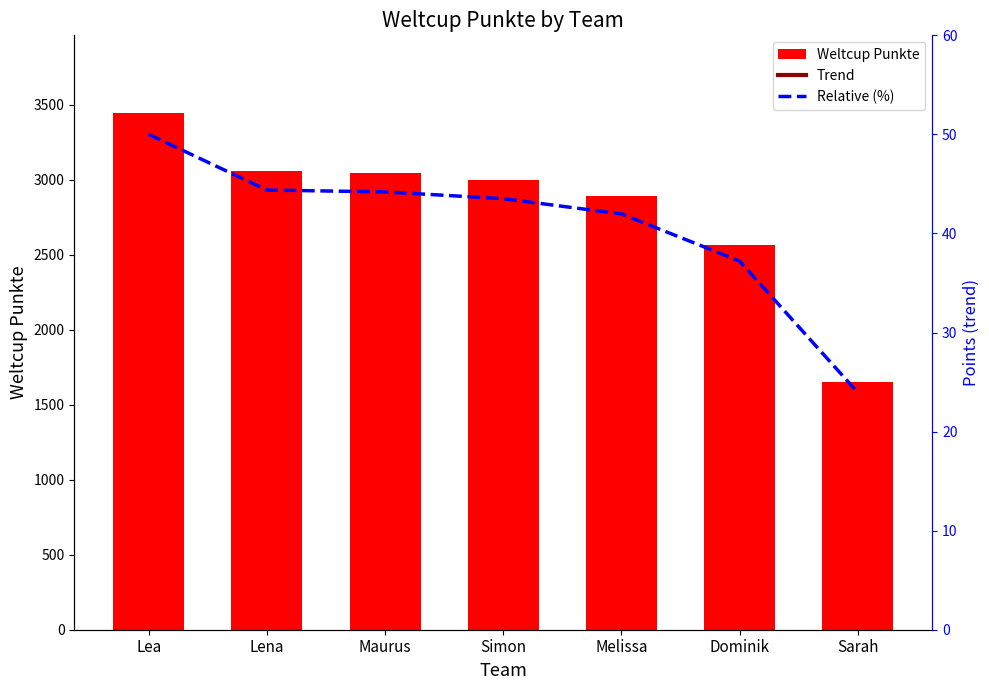

How many values in the Trend series are below 2998?

3